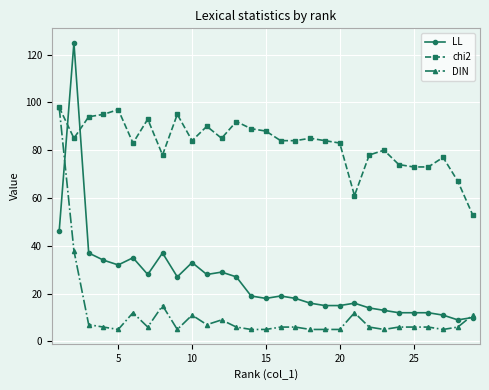

Rank the series by their average value, from highest to lowest.

chi2, LL, DIN